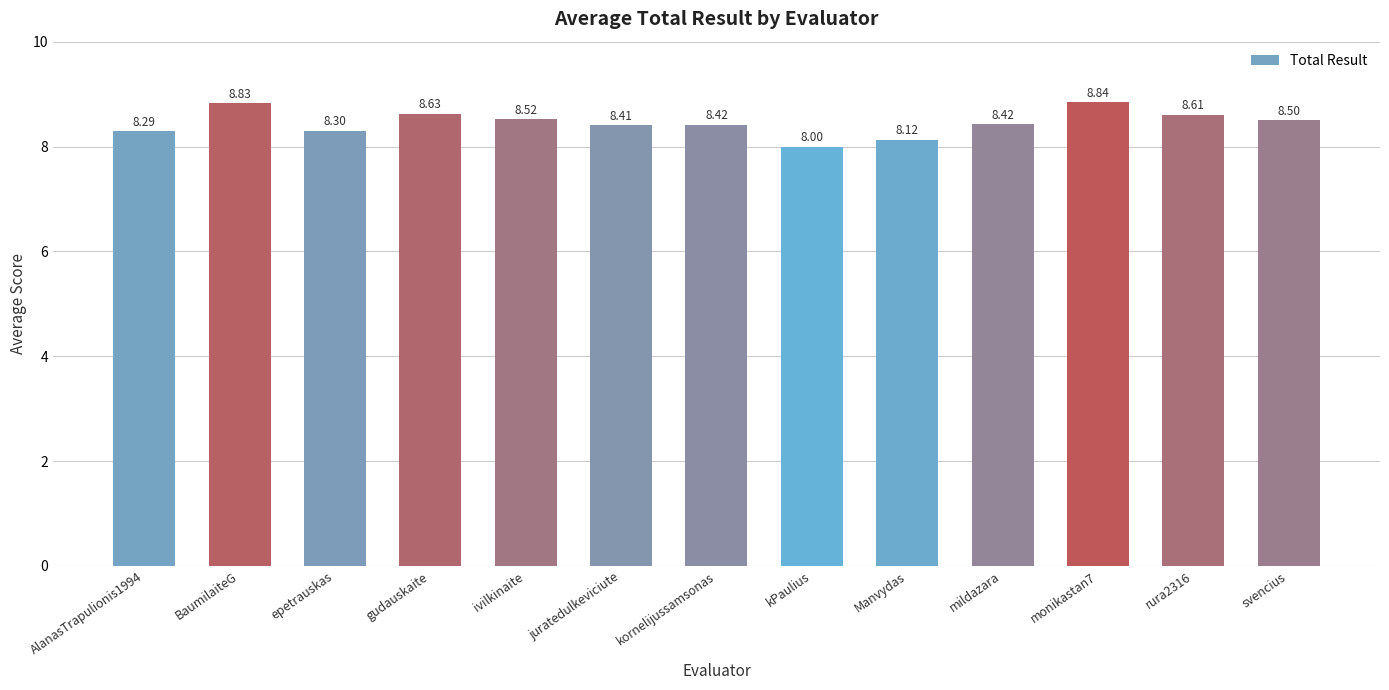

How many bars are there in total?

13